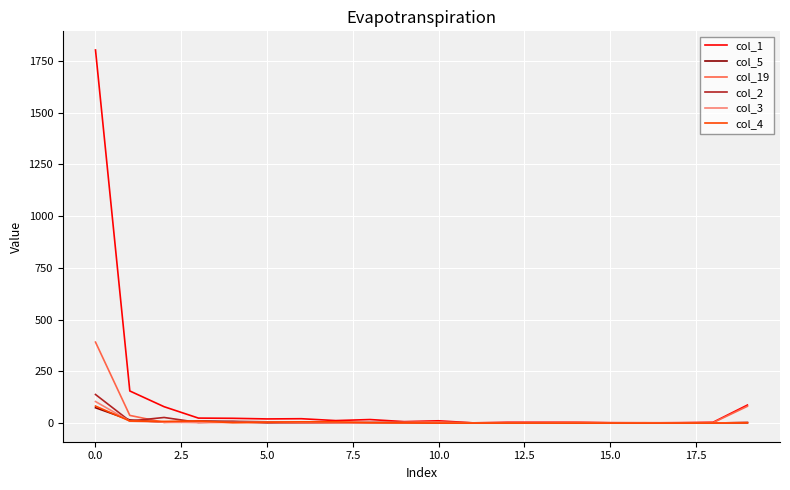

Which series has the largest range (max minus min)?

col_1